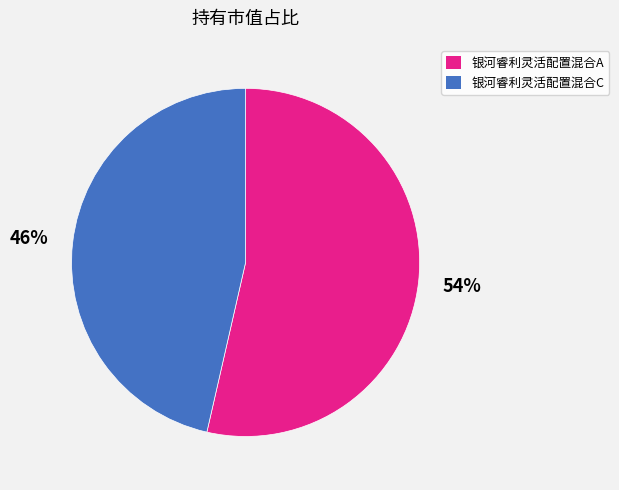

Which has a higher value, 银河睿利灵活配置混合A or 银河睿利灵活配置混合C?

银河睿利灵活配置混合A